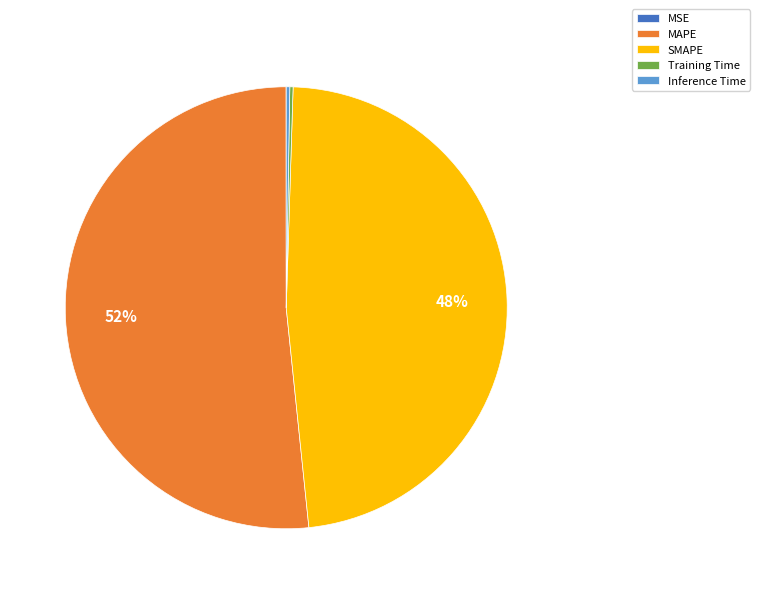

Which category has the biggest portion of the pie?

MAPE